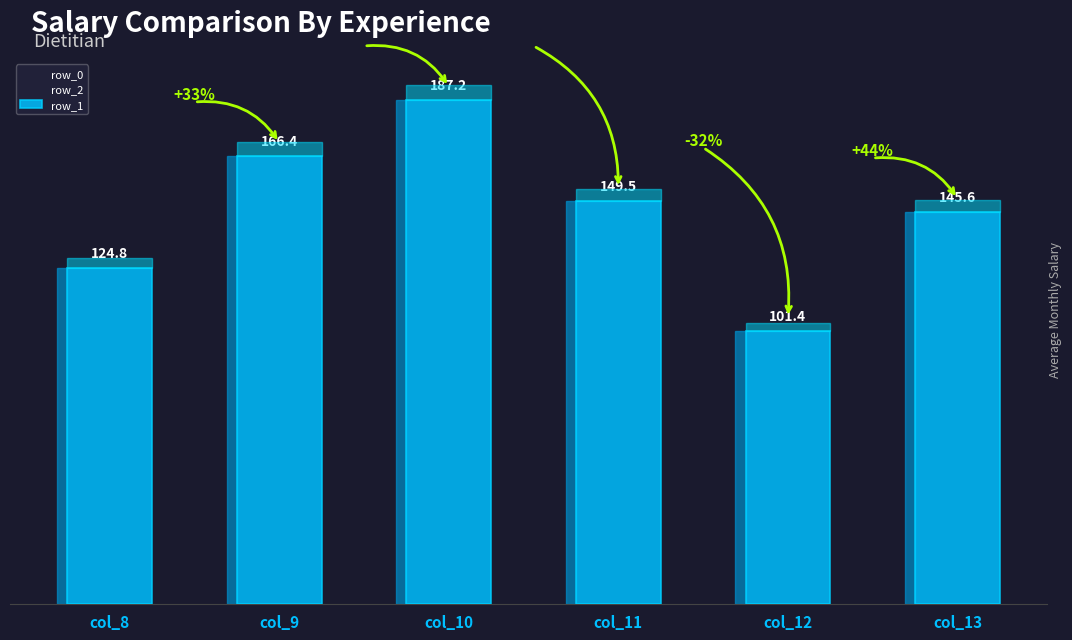

What is the sum of all row_1 values?

874.9